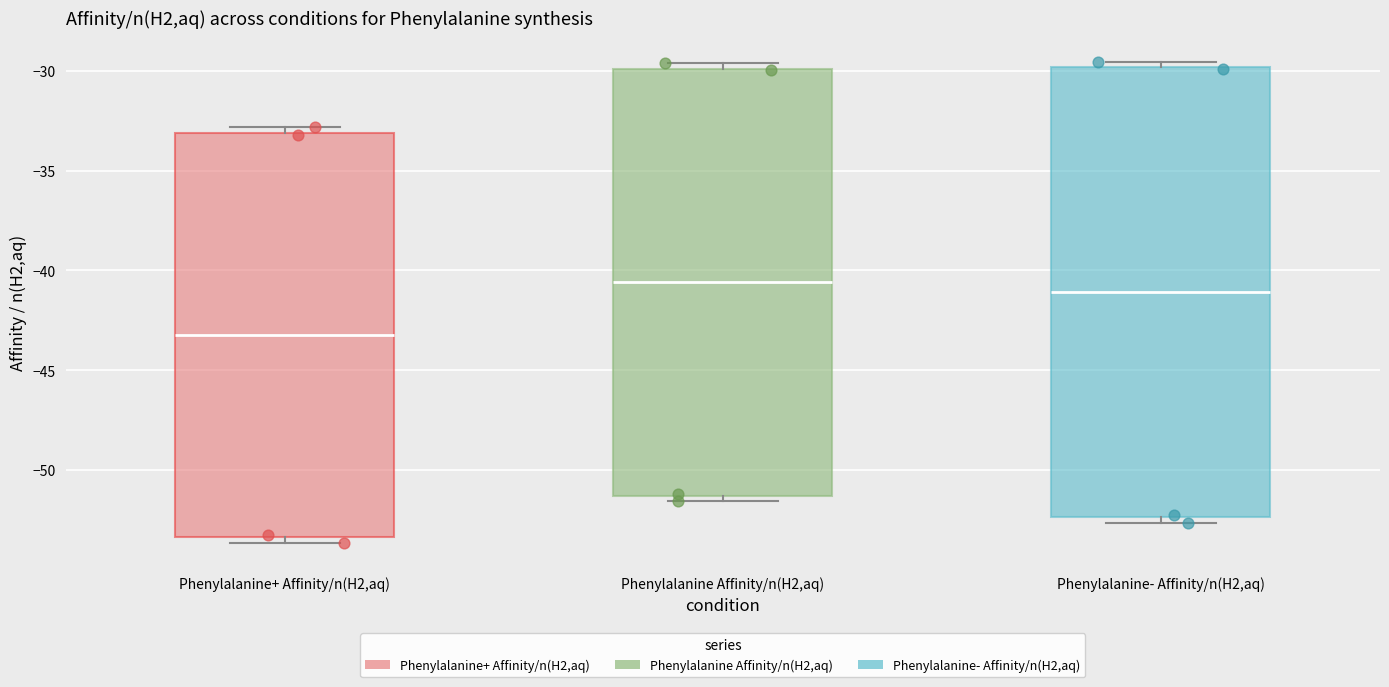

Reading left to right, read every box against the y-axis: the position of its median line, the range the box covers, and the ends of its whiskers. The values are not printed on the chart, so give them approximately, as read against the axis.

Phenylalanine+ Affinity/n(H2,aq): median -43.0, box -53.5 to -33.0, whiskers -53.5 (just below the box's lower edge) to -33.0 (just above the box's upper edge)
Phenylalanine Affinity/n(H2,aq): median -40.5, box -51.5 to -30.0, whiskers -51.5 (just below the box's lower edge) to -29.5
Phenylalanine- Affinity/n(H2,aq): median -41.0, box -52.5 to -30.0, whiskers -52.5 (just below the box's lower edge) to -29.5